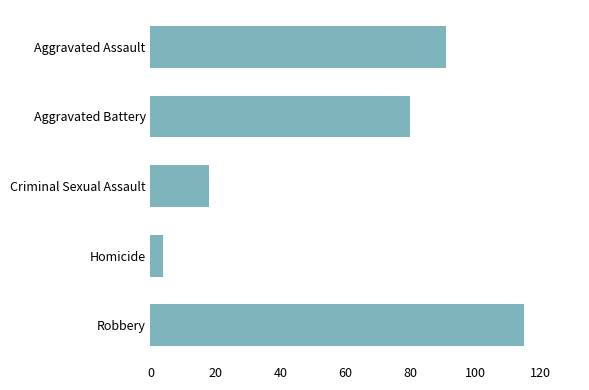

What is the change in value from Aggravated Assault to Aggravated Battery?

-11